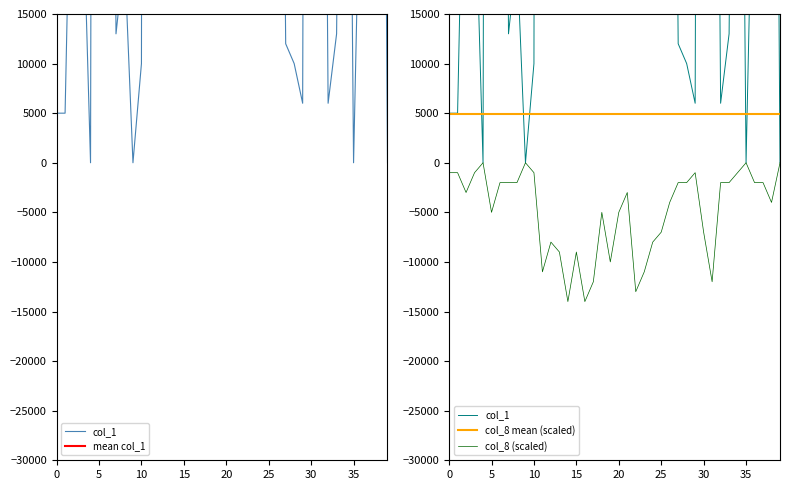

What is the value of the col_8 point at the 27th from the left?

-4000